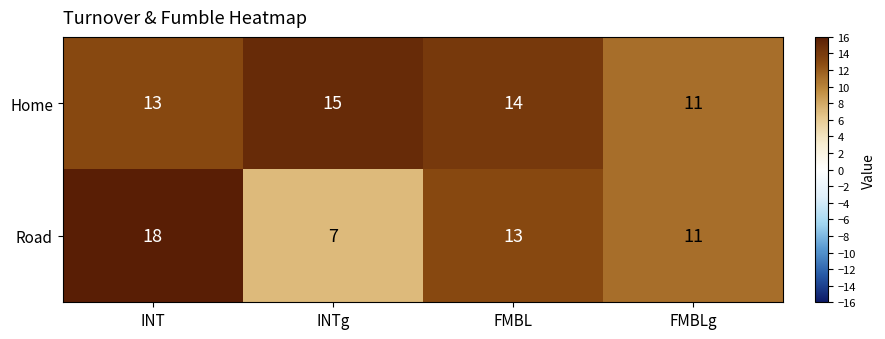

Reading left to right, extract all data points from this chart.

Home: INT=13	INTg=15	FMBL=14	FMBLg=11
Road: INT=18	INTg=7	FMBL=13	FMBLg=11